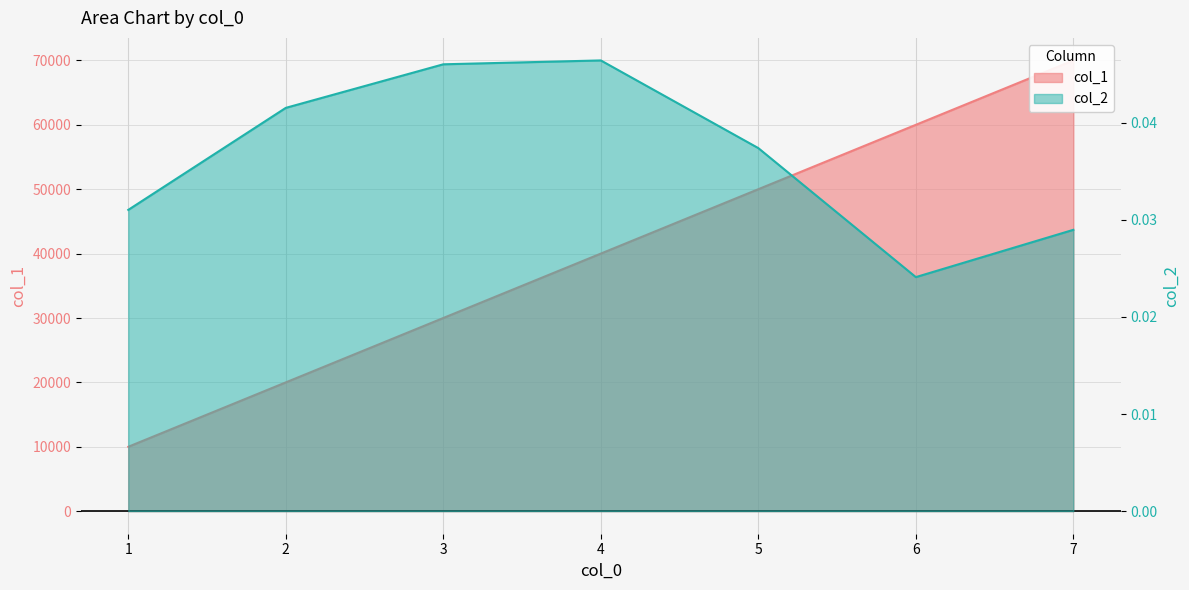

At which category does the chart reach its minimum across all series?

6